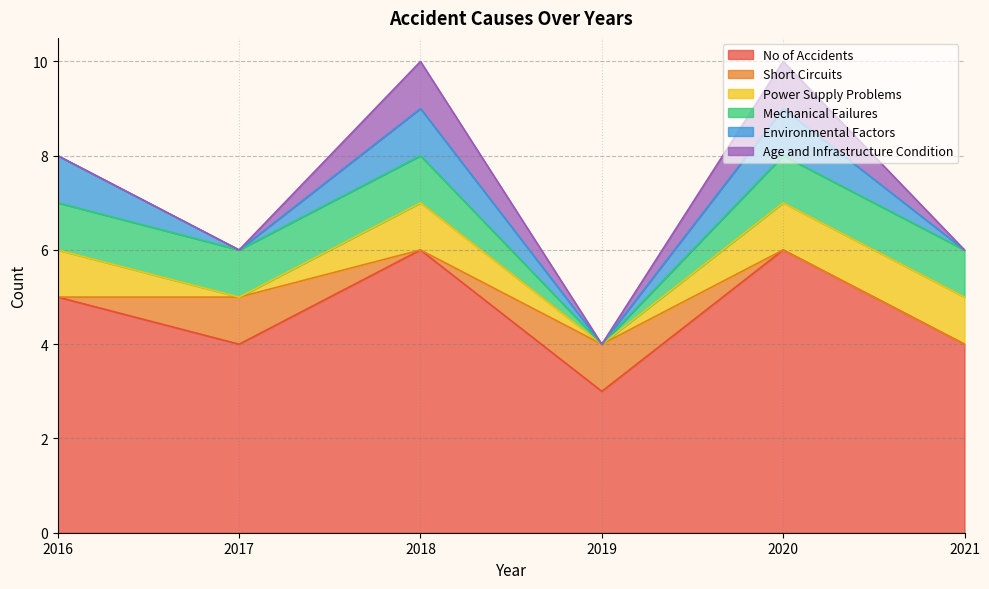

Rank the series at 2018 from lowest to highest value.

Short Circuits, Power Supply Problems, Mechanical Failures, Environmental Factors, Age and Infrastructure Condition, No of Accidents